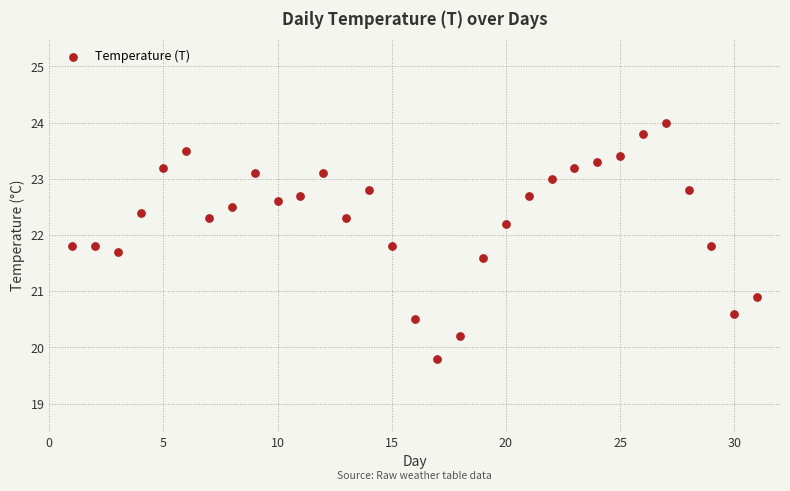

What Y value in the scatter plot is closest to 21?

20.9